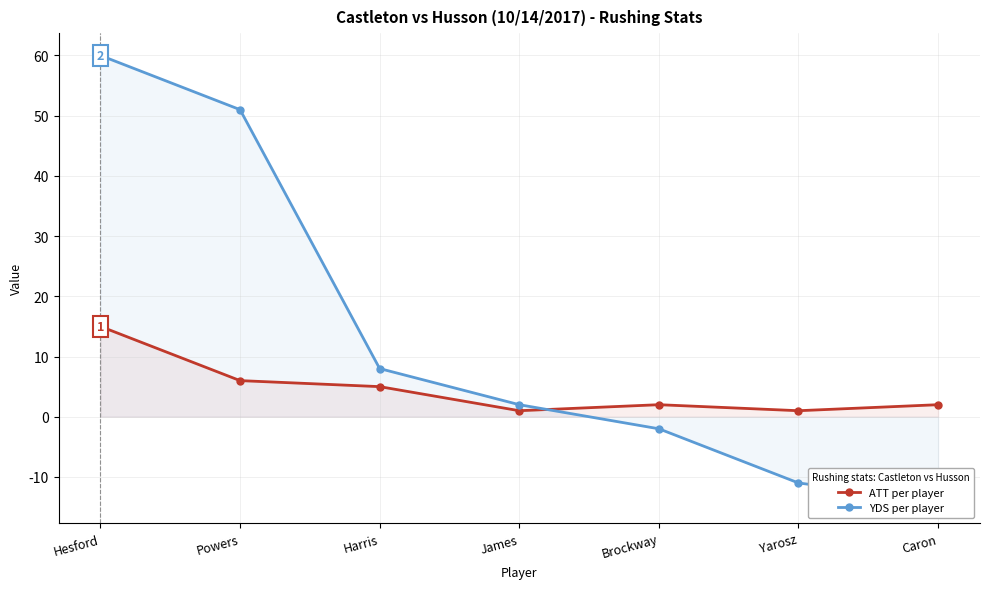

What is the total value across all series at Powers?

57